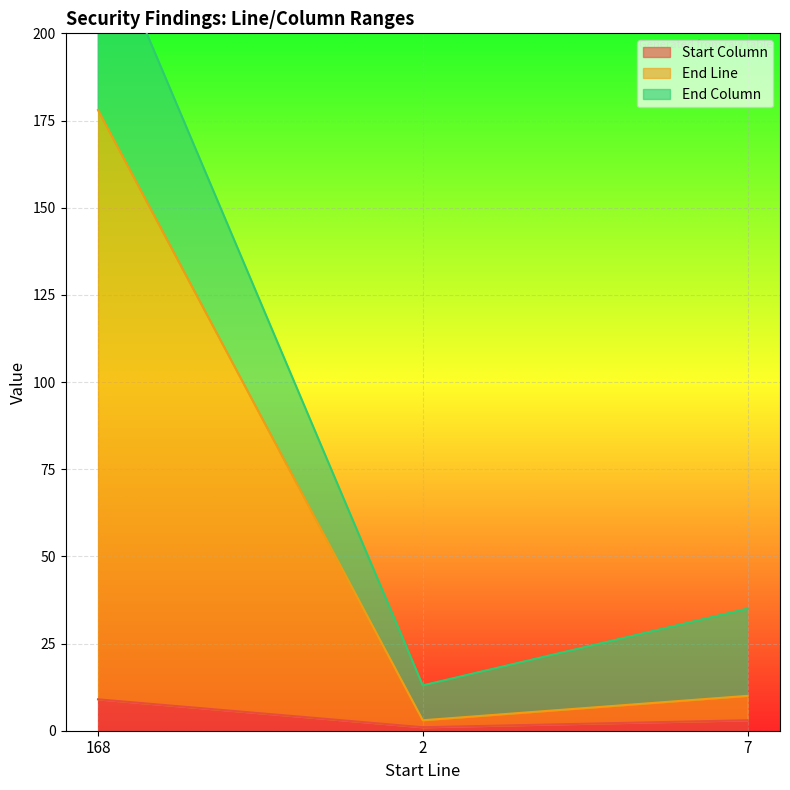

Which category has the highest value across all series?

168